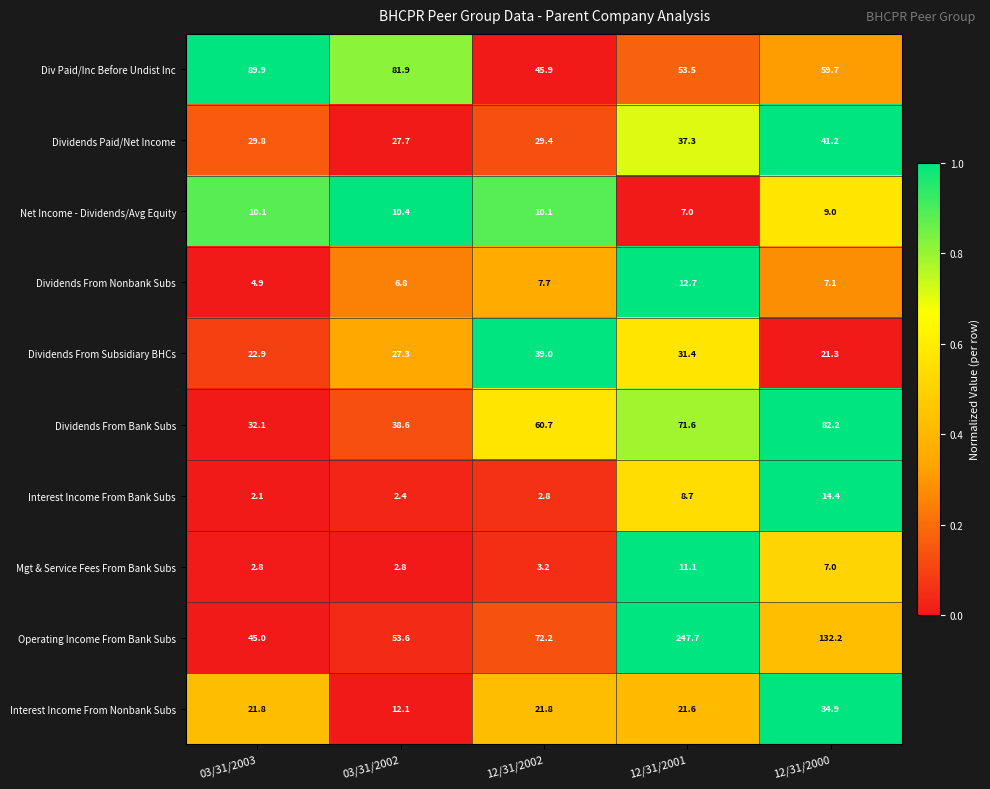

Which series changed the most between 03/31/2002 and 12/31/2002?

Div Paid/Inc Before Undist Inc